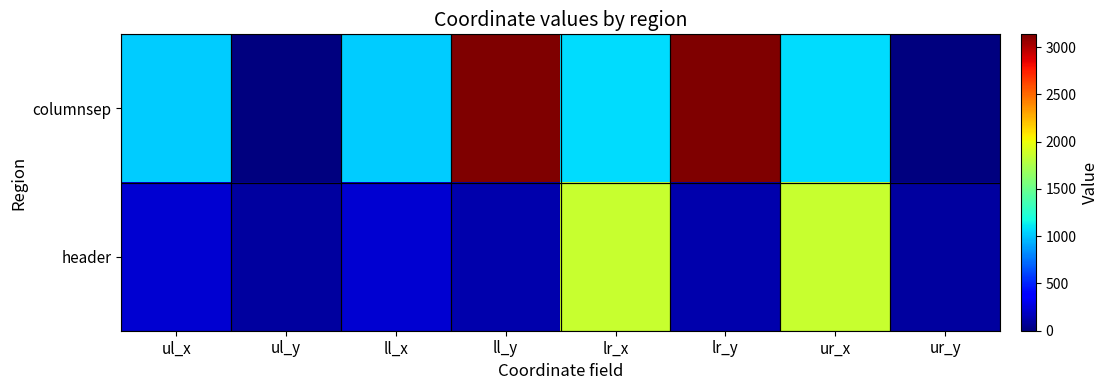

Reading left to right, list all the values displayed in this chart.

columnsep: ul_x=1018	ul_y=0	ll_x=1018	ll_y=3135	lr_x=1072	lr_y=3135	ur_x=1072	ur_y=0
header: ul_x=230	ul_y=91	ll_x=230	ll_y=129	lr_x=1858	lr_y=129	ur_x=1858	ur_y=91